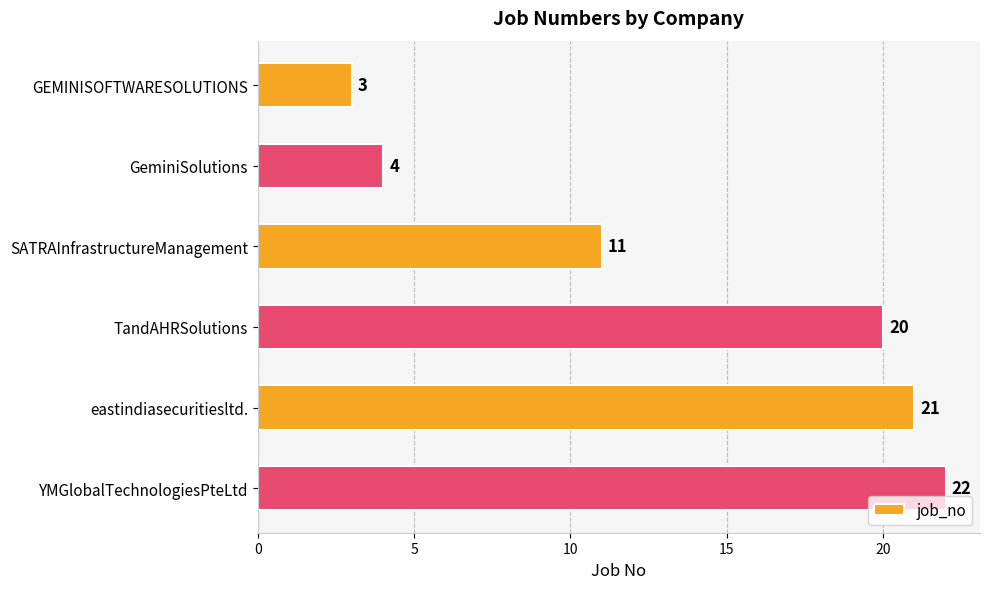

Which has a higher value, GeminiSolutions or TandAHRSolutions?

TandAHRSolutions